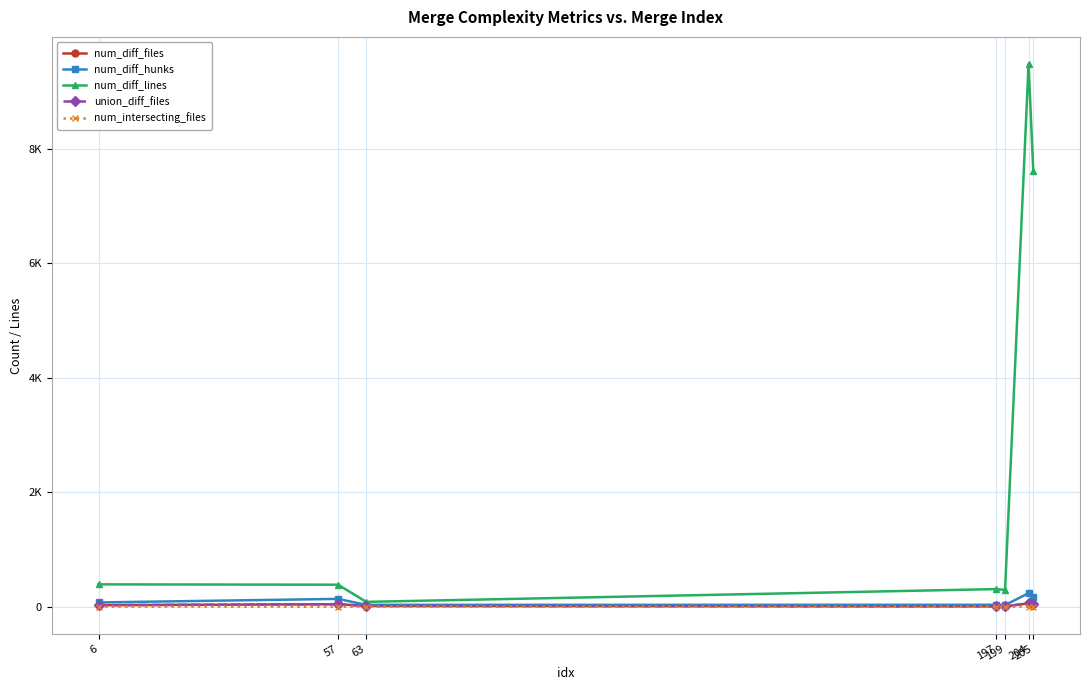

Is this an area chart (filled region under the line)?

No